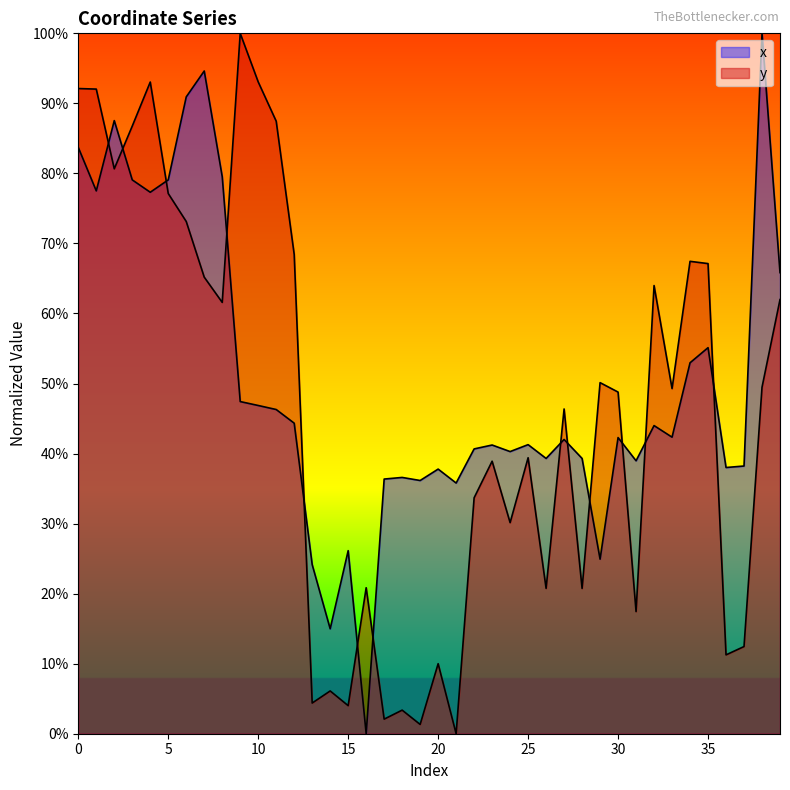

What is the value of the x point at the 15th from the left?

0.1